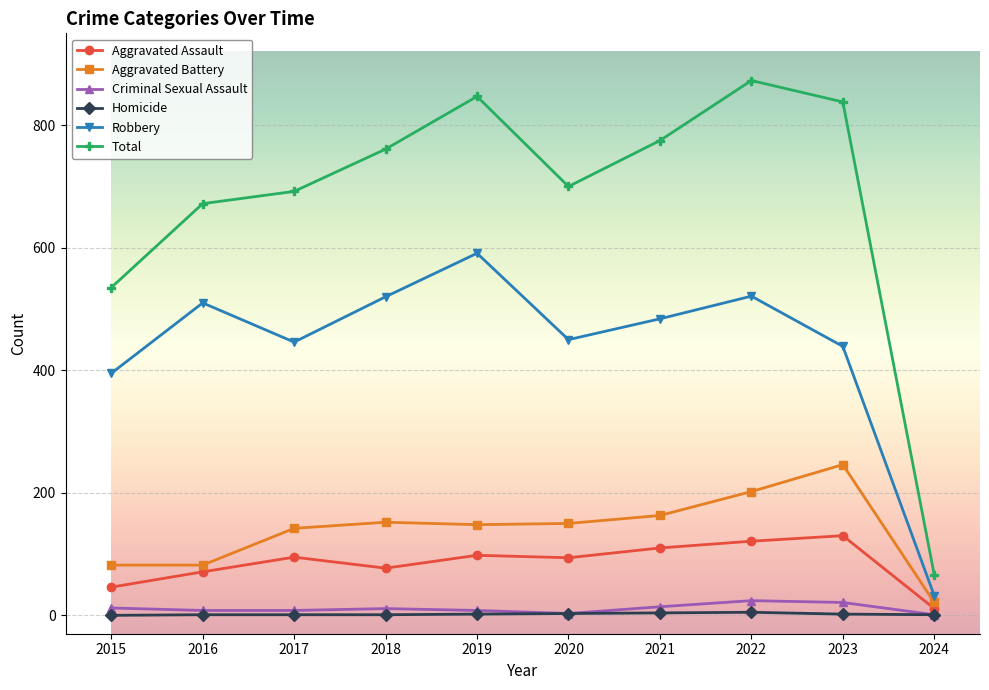

In Robbery, how many points are lower than both neighbors (excluding endpoints)?

2